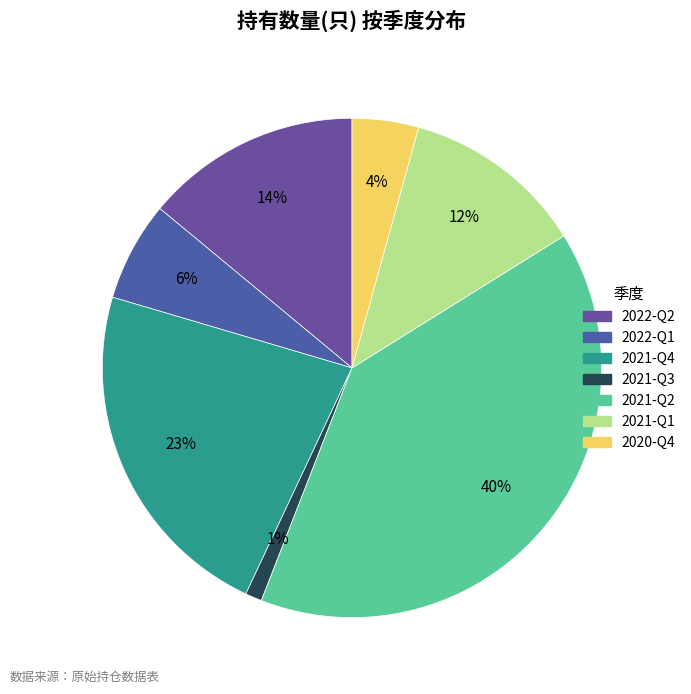

Which slice is the largest?

2021-Q2